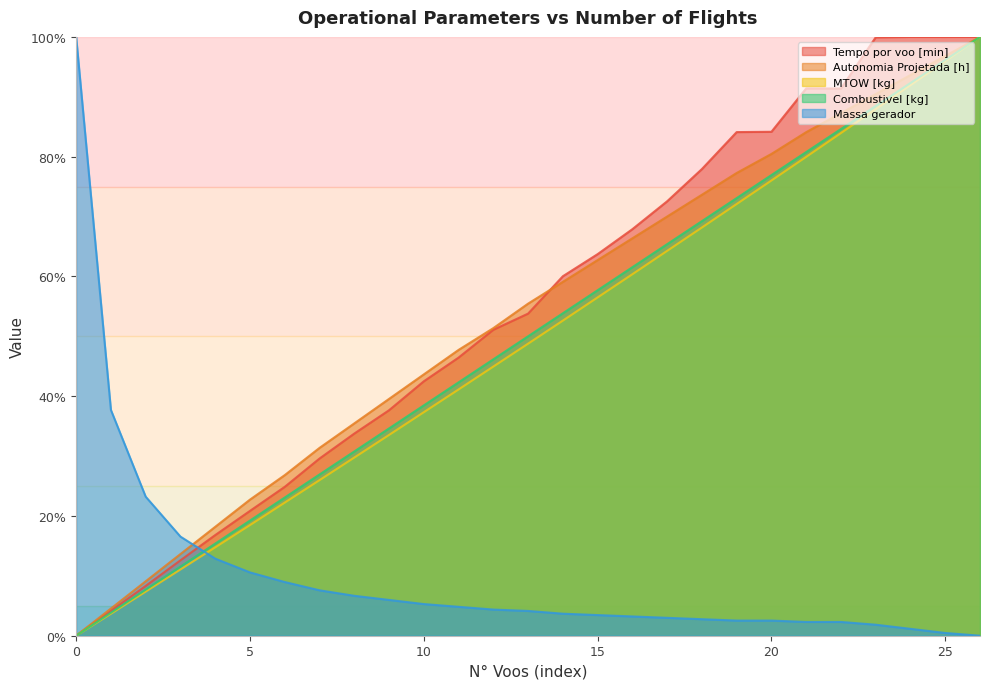

True or false: Tempo por voo [min] and Combustivel [kg] cross at least once.

False